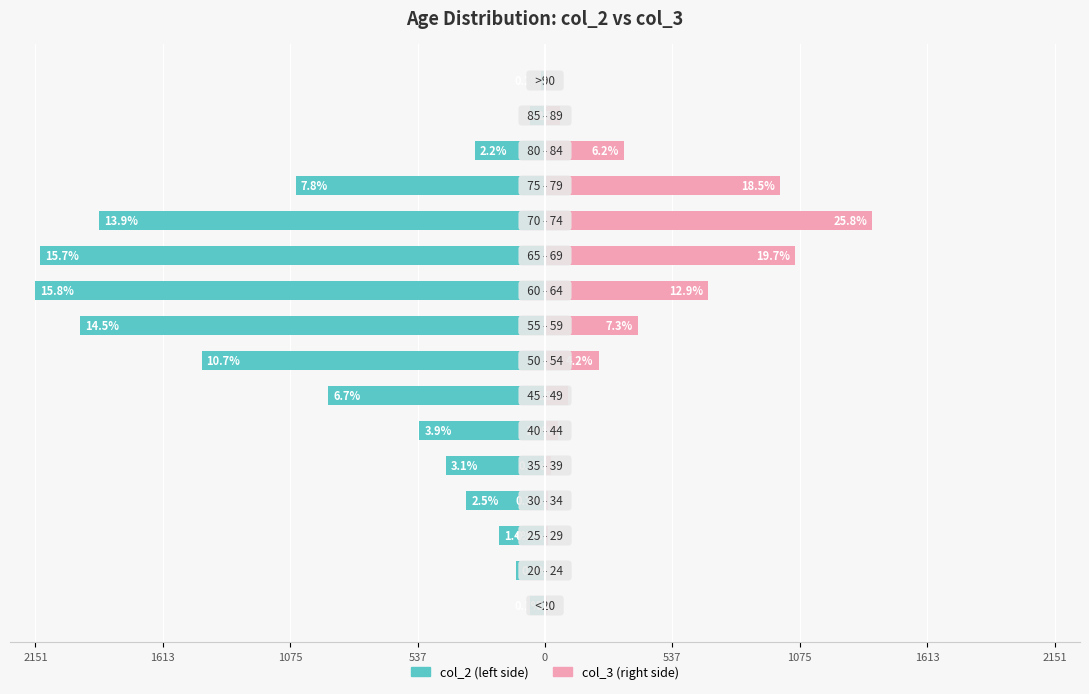

True or false: col_2 (left) has a value of -150 at 0.

False